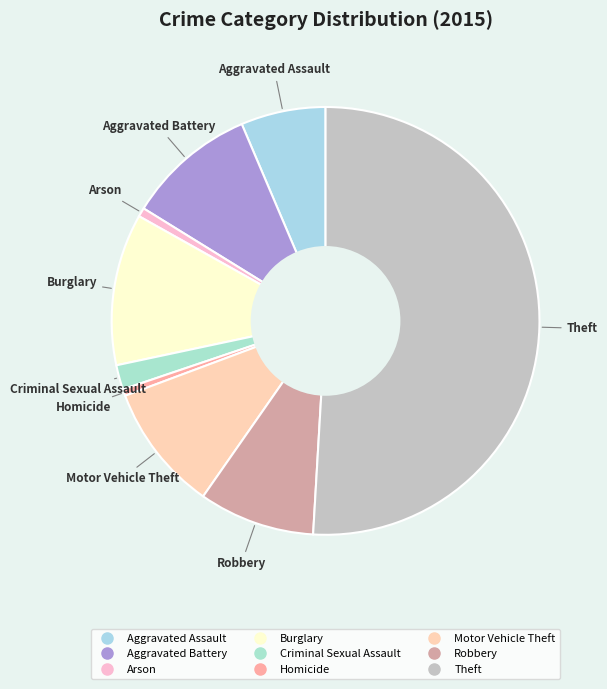

Which slice is the largest?

Theft